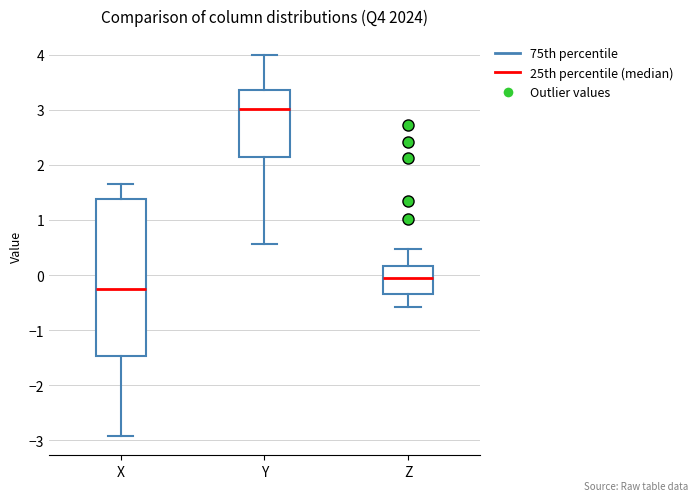

Where does the upper whisker of the box for Y end on the y-axis? The values are not printed on the chart, so give them approximately, as read against the axis.

4.0